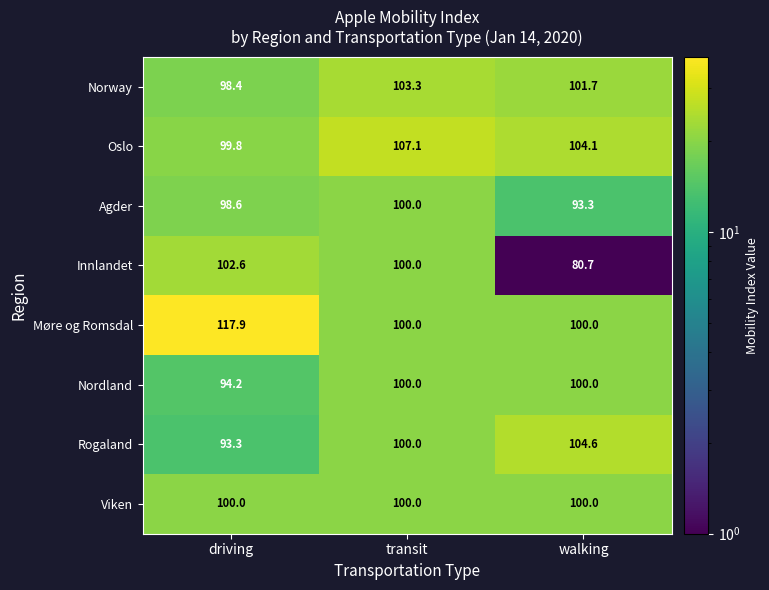

Rank the series at driving from lowest to highest value.

Rogaland, Nordland, Norway, Agder, Oslo, Viken, Innlandet, Møre og Romsdal